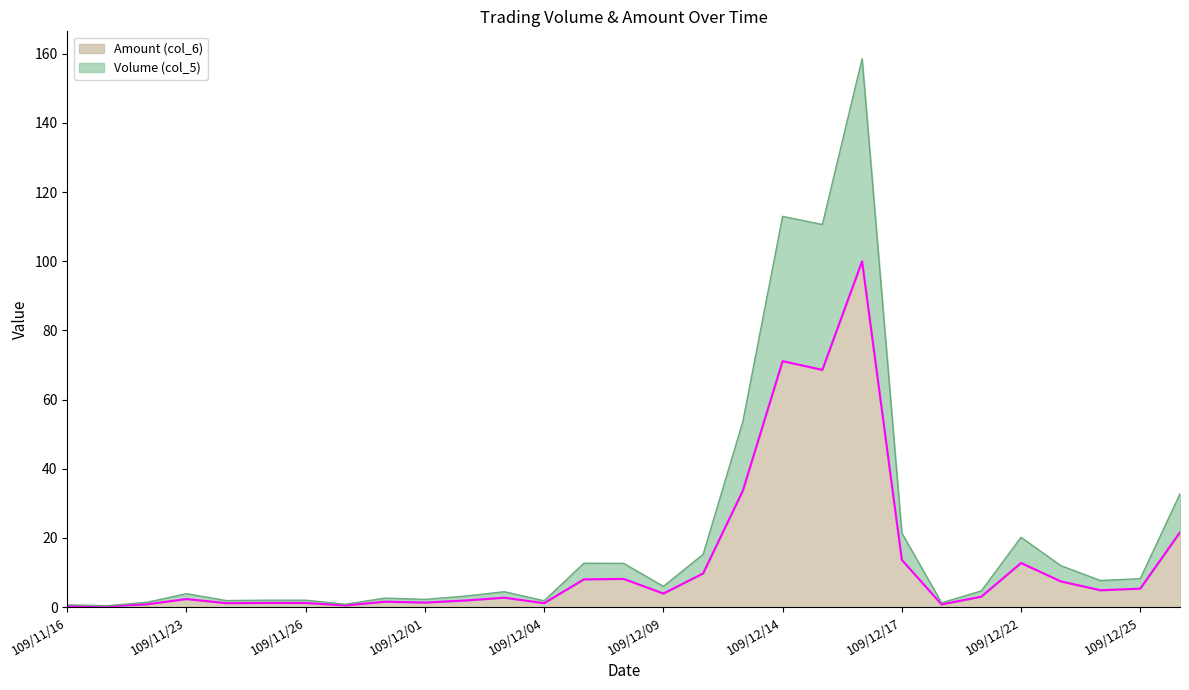

In Volume (col_5), how many points are higher than both neighbors (excluding endpoints)?

8